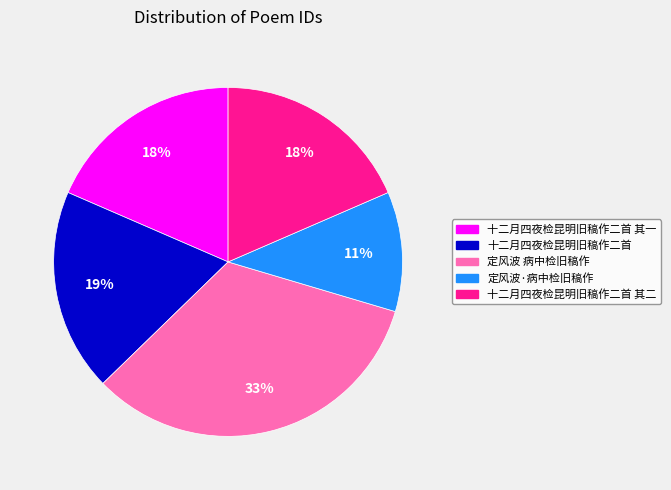

Which slice is the largest?

定风波 病中检旧稿作